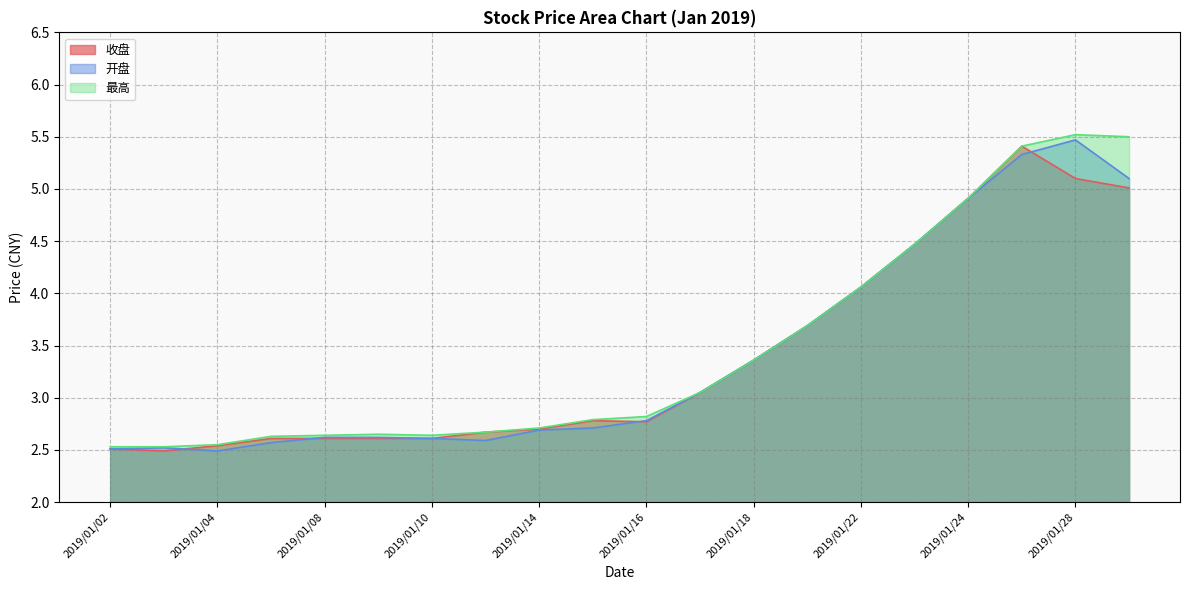

How many intersections are there between 收盘 and 开盘?

4